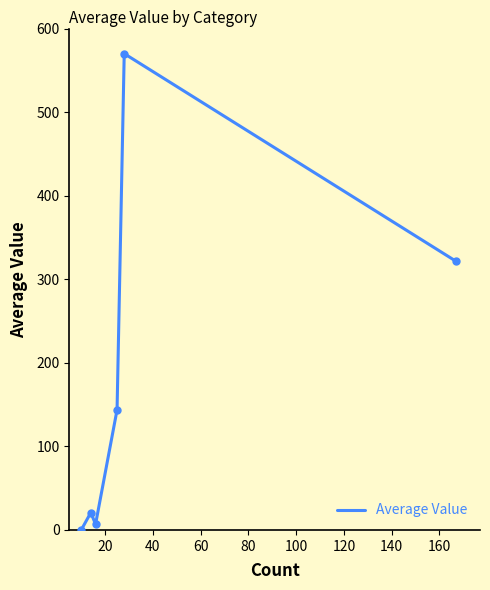

True or false: the data has more than 1 interior local peaks.

True